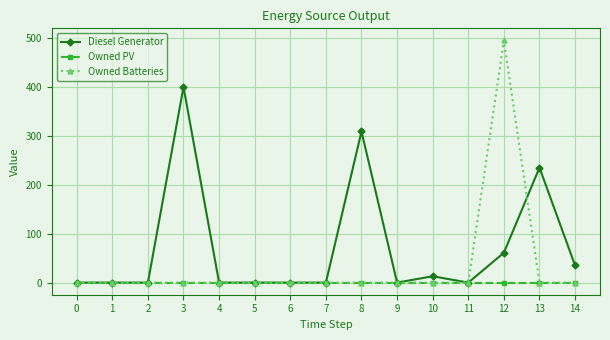

The value of Owned Batteries at 4 is -256. True or false?

False